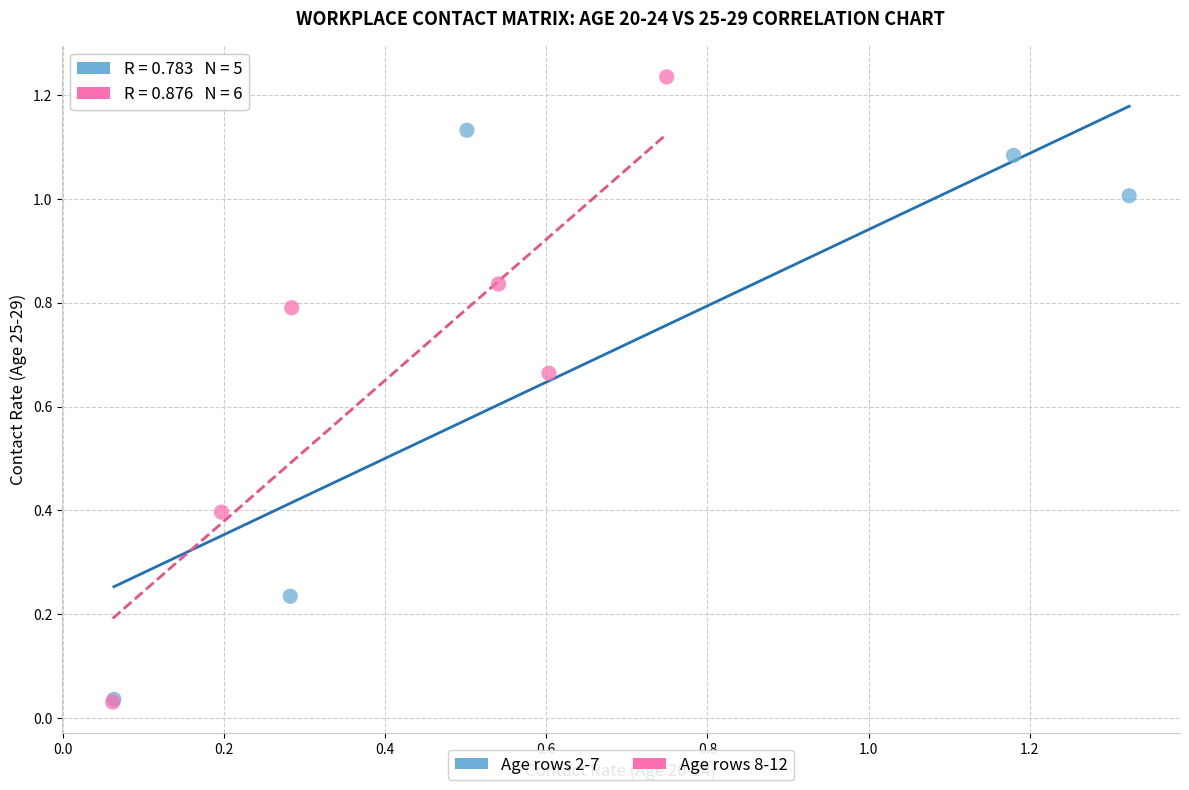

Which series has the largest Y range (max minus min)?

Age rows 8-12